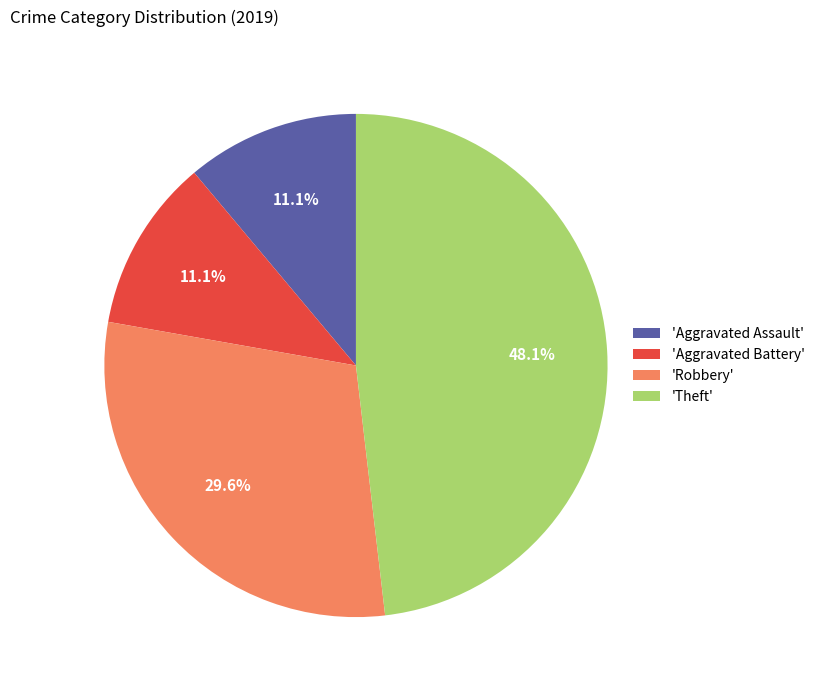

What percentage is NOT represented by 'Theft'?

51.9%